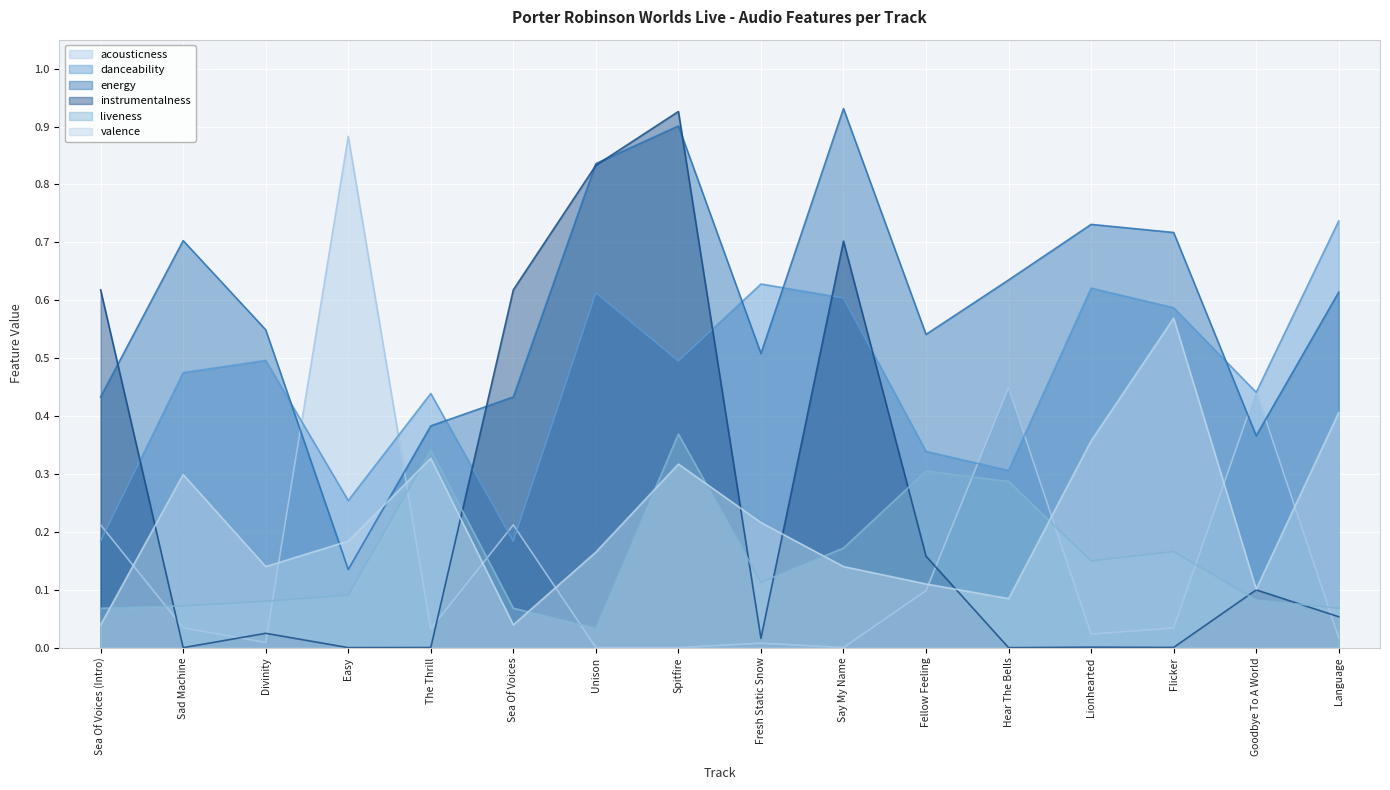

What is the label of the 2nd point from the right?

Goodbye To A World